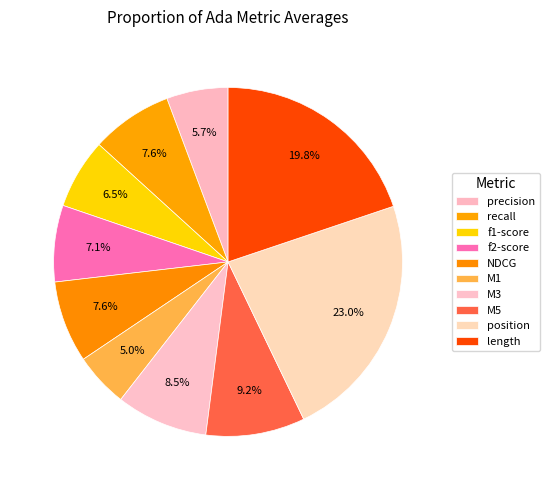

Is M5 the majority of the pie?

No